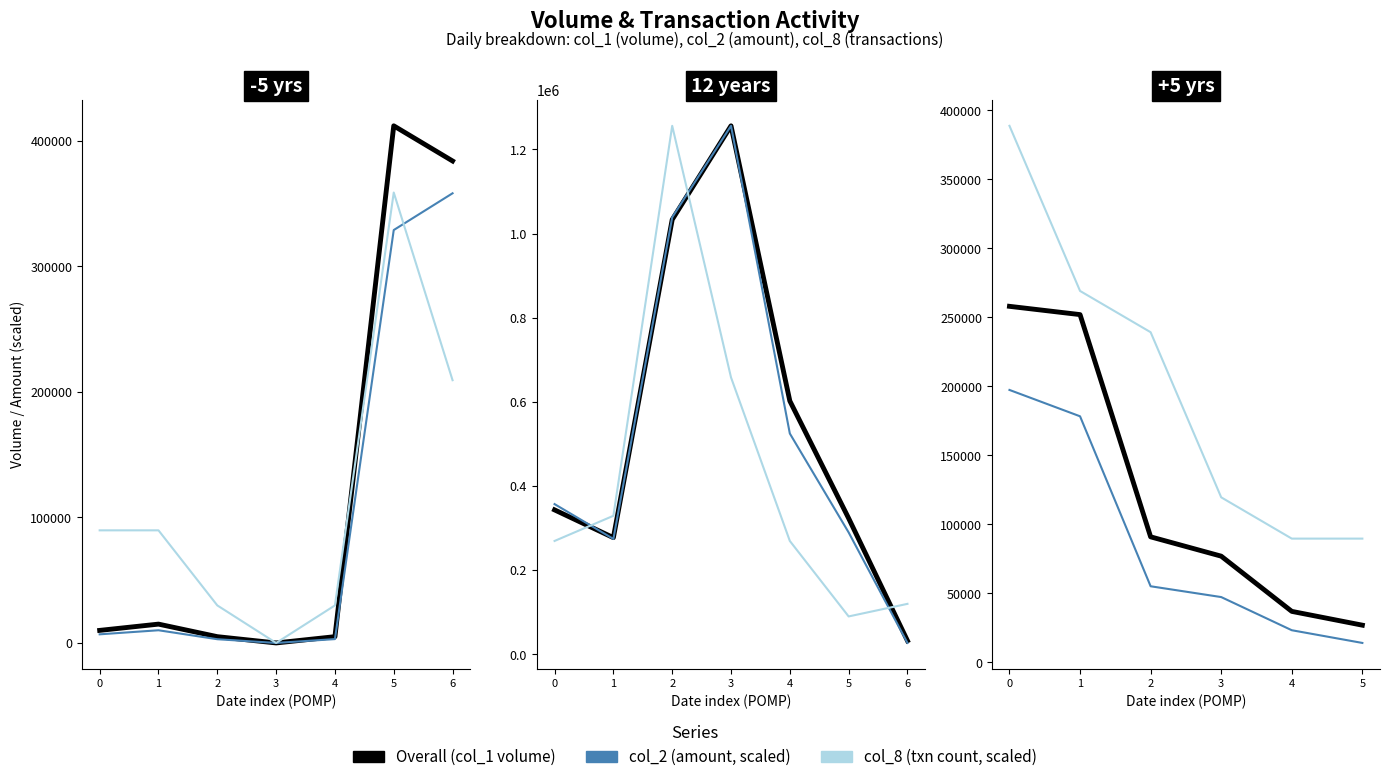

What is the total value across all series at 4?

150053.7